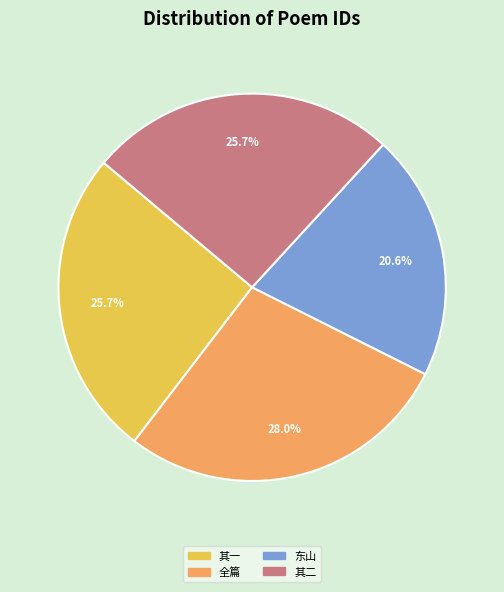

Is there a majority slice in this chart?

No